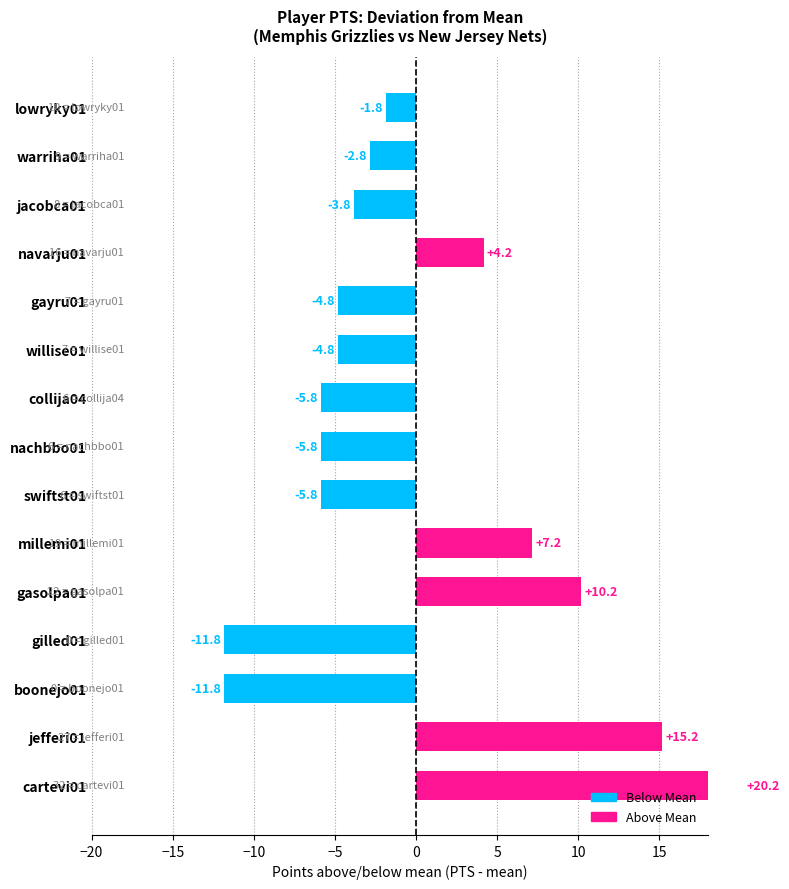

How many positive values are there?

5